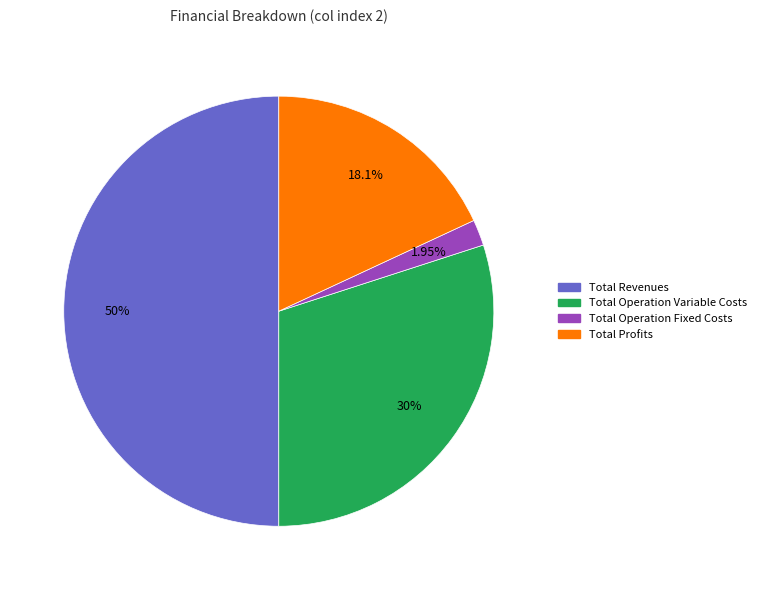

How many segments does this pie chart have?

4